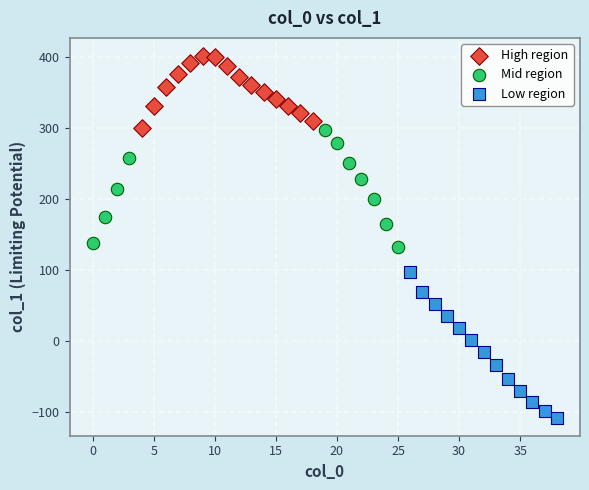

Which series reaches the maximum Y coordinate?

High region